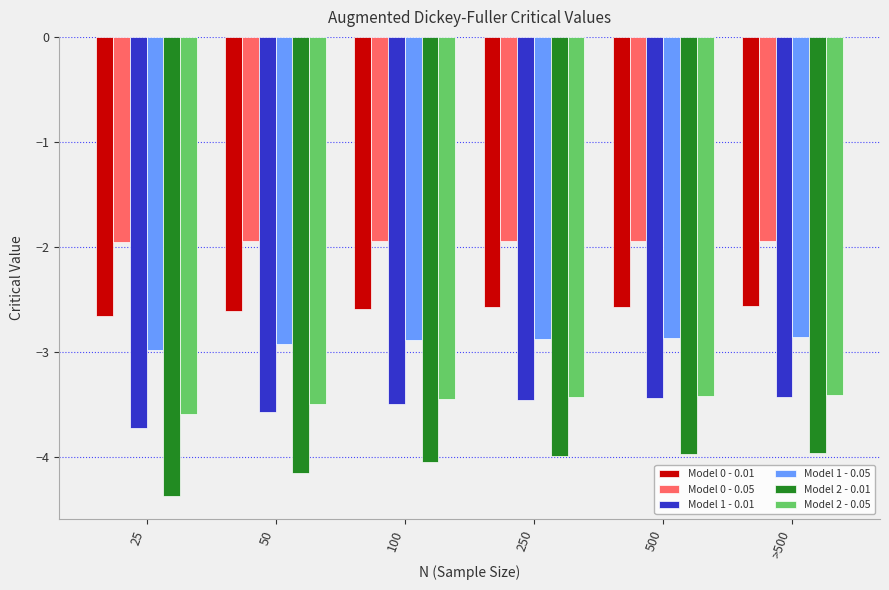

What is the label of the 3rd bar from the right?

250